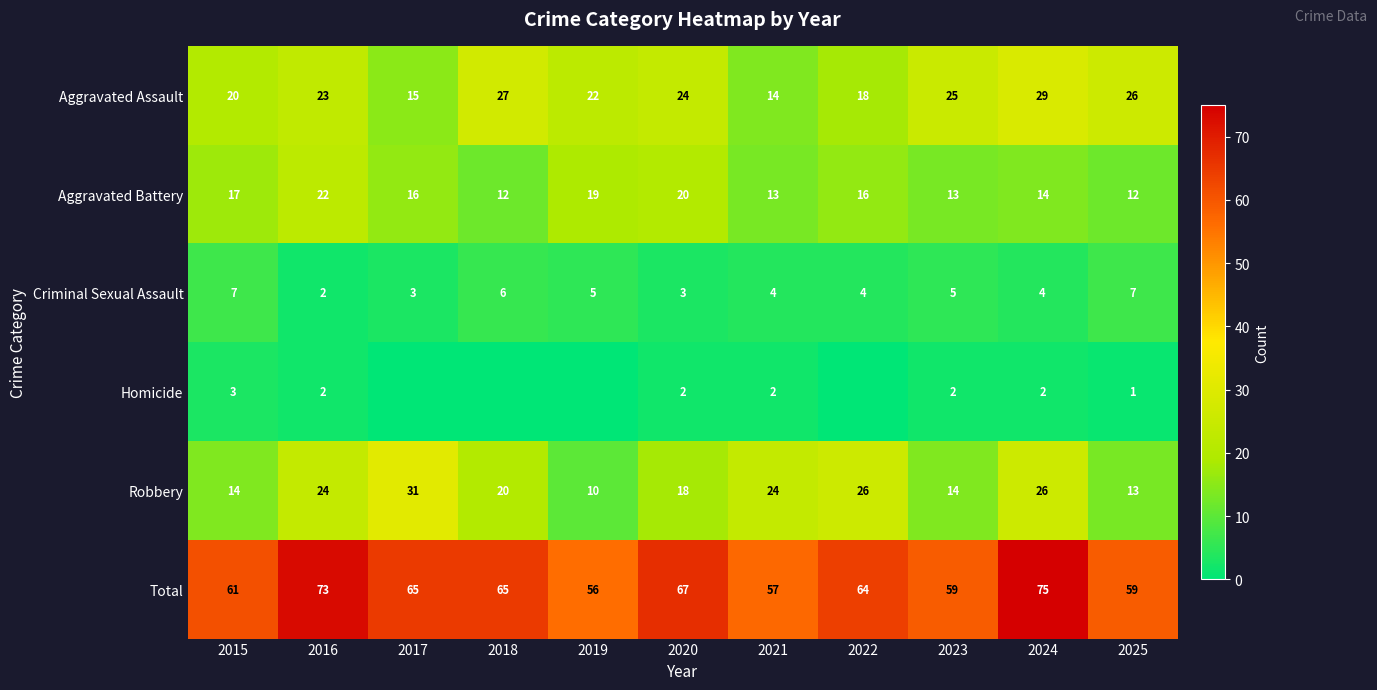

Is the value of Robbery at 2016 greater than the value of Total at 2019?

No